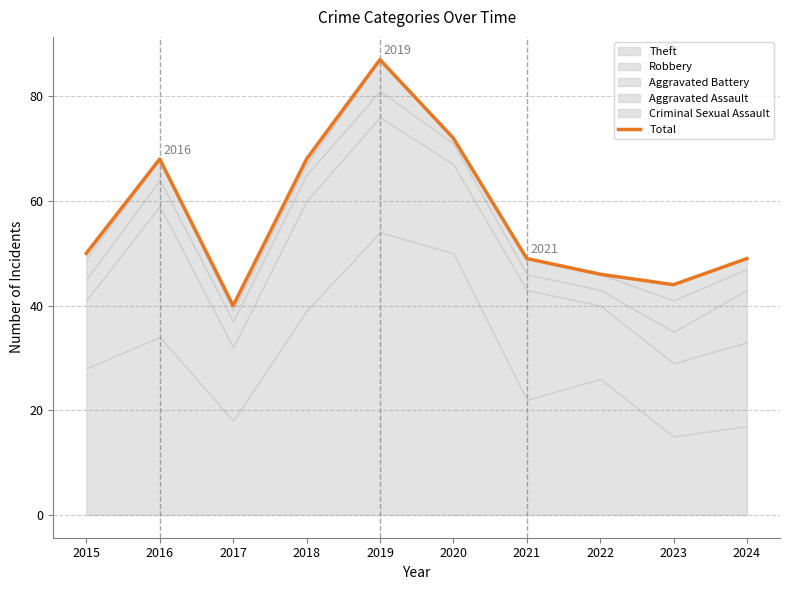

Reading left to right, extract all data points from this chart.

2015=50	2016=68	2017=40	2018=68	2019=87	2020=72	2021=49	2022=46	2023=44	2024=49